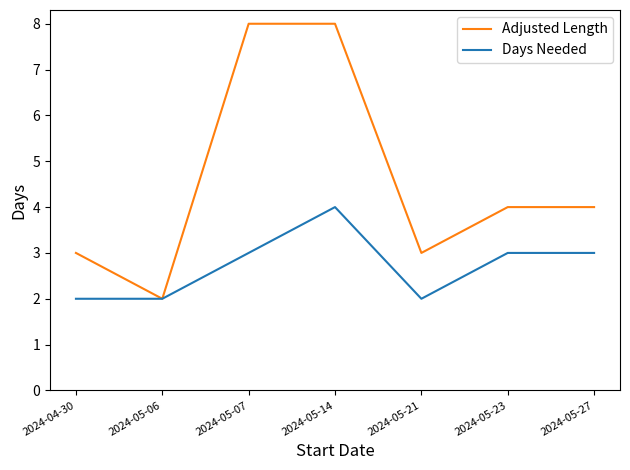

At which category does Days Needed reach its first local peak?

2024-05-14